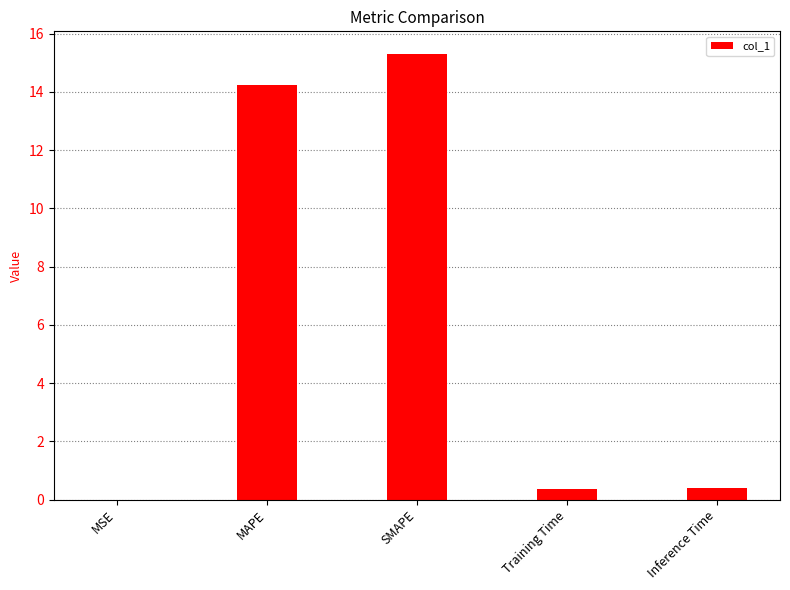

What is the maximum value shown in the chart?

15.3